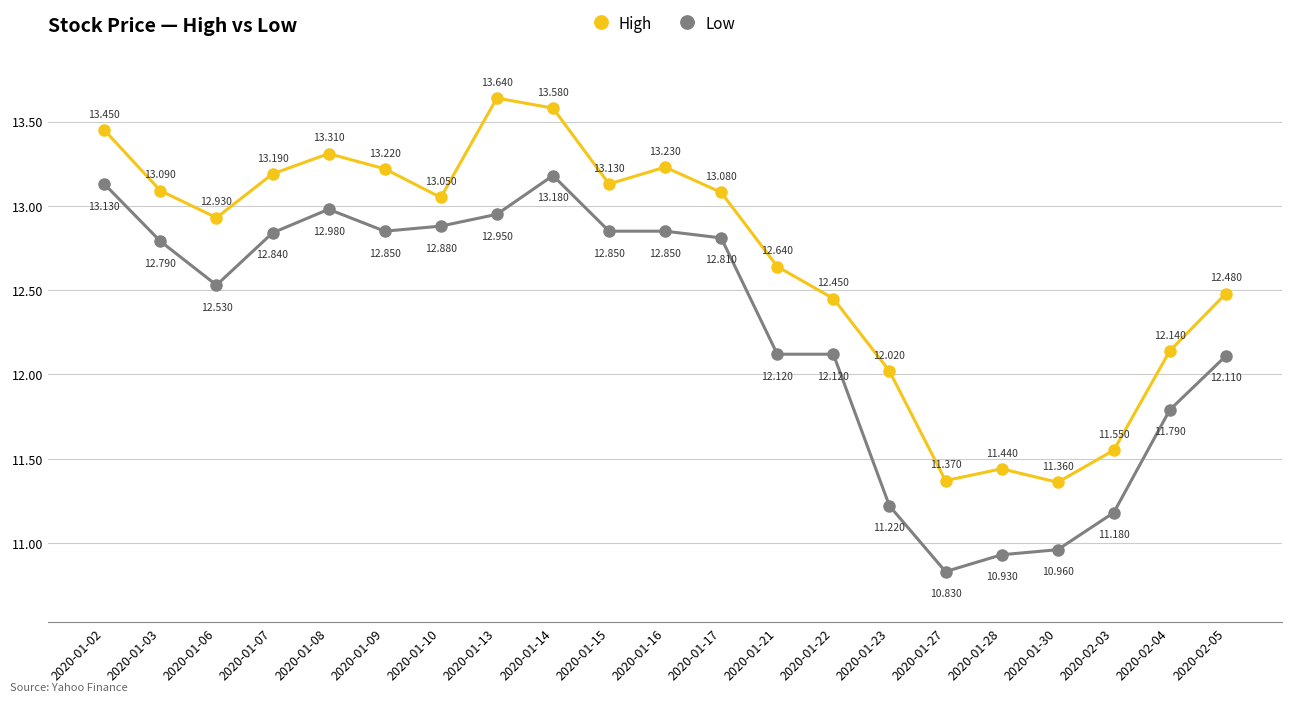

True or false: High and Low intersect in this chart.

False